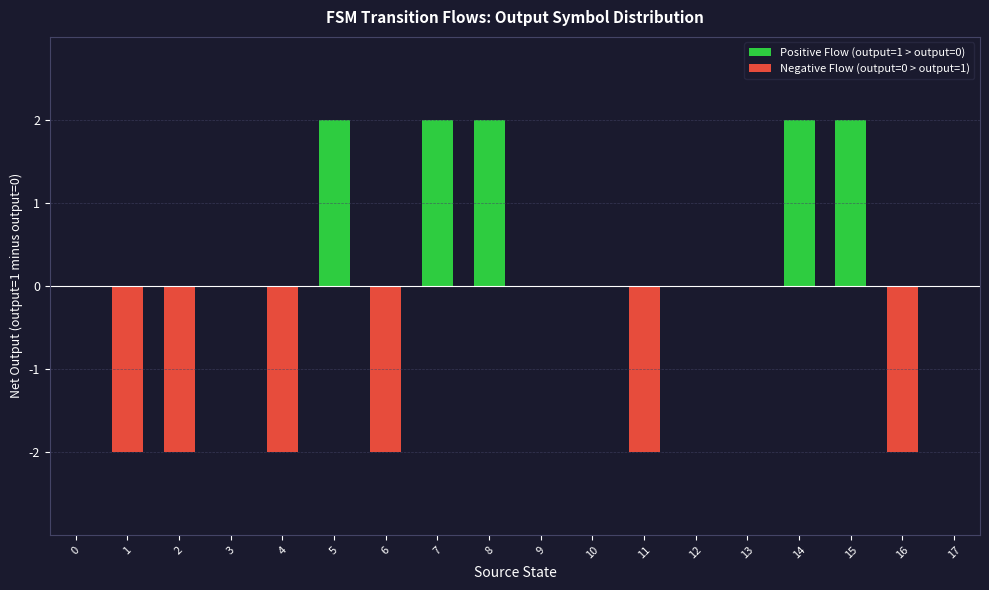

What is the minimum value shown in the chart?

-2